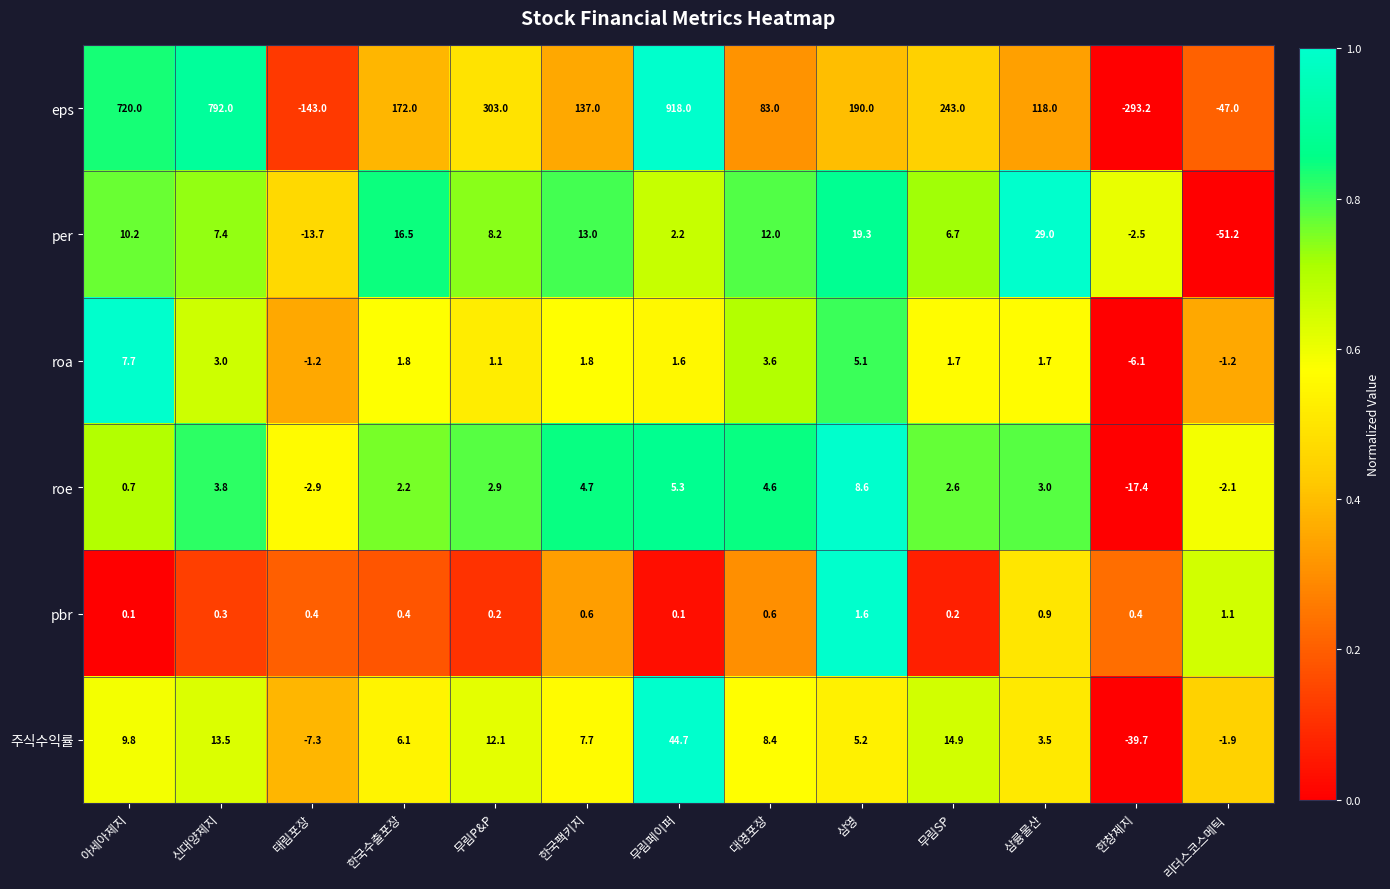

What is the sum of the pbr values at 태림포장 and 신대양제지?

0.7